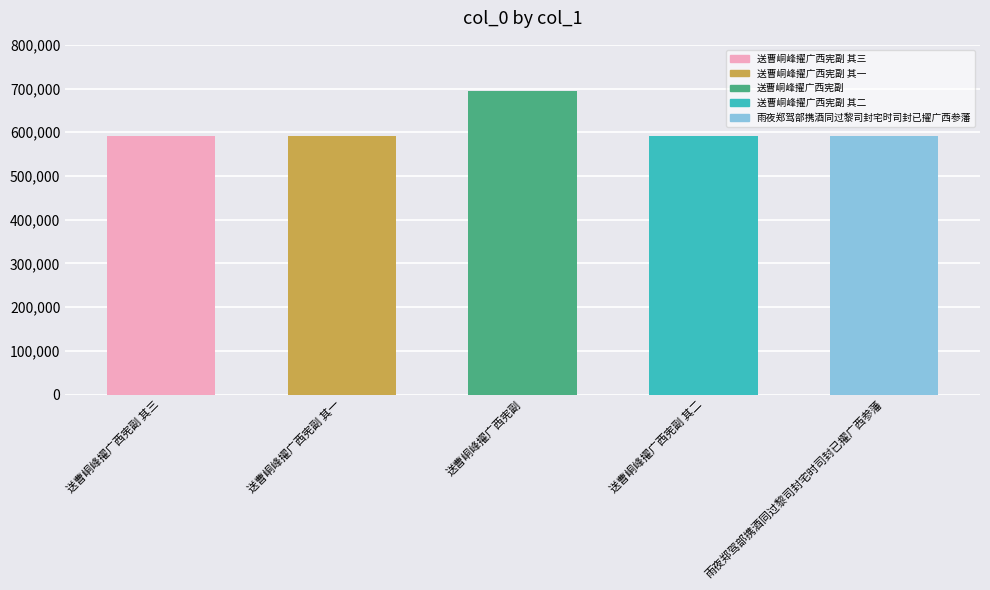

The value at 雨夜郑驾部携酒同过黎司封宅时司封已擢广西参藩 is 592078. True or false?

True